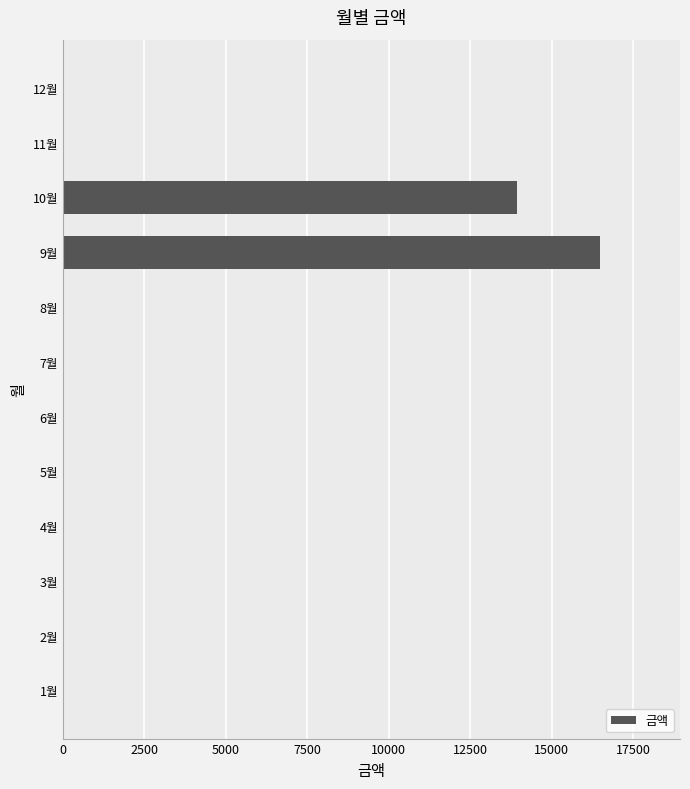

Is it true that the value at 5월 is 0?

True